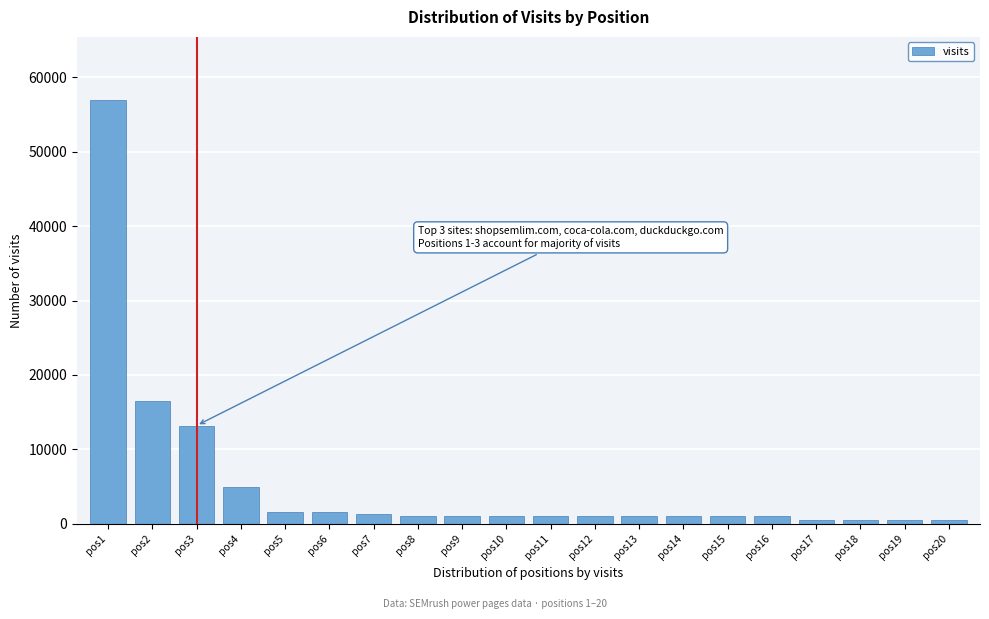

What is the sum of all values?

107424